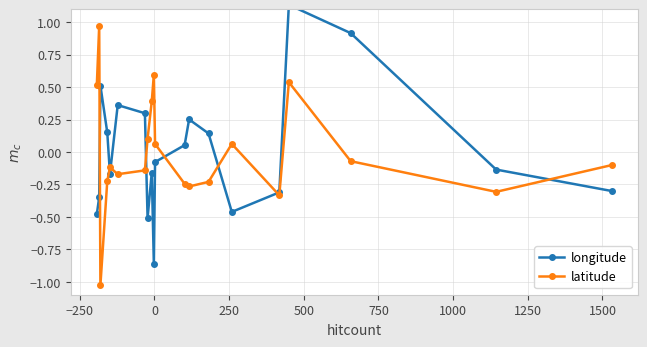

True or false: latitude has more than 2 points higher than both neighbors.

True